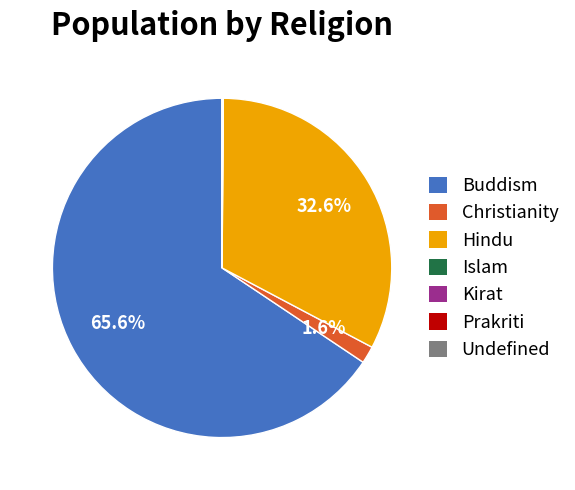

What percentage is the Buddism slice, to the nearest percent?

66%